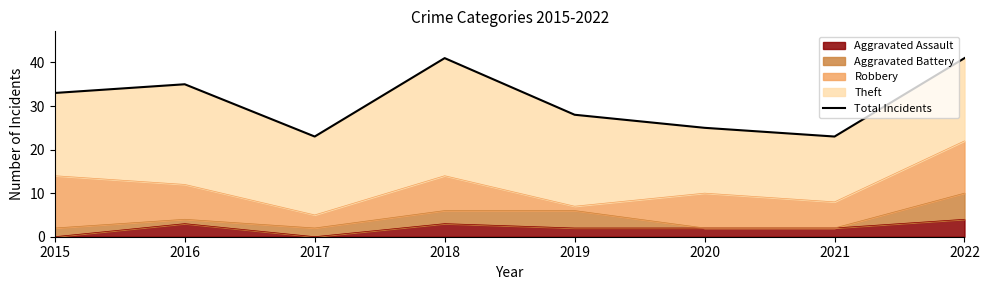

True or false: Aggravated Assault has a value of 1 at 2016.

False